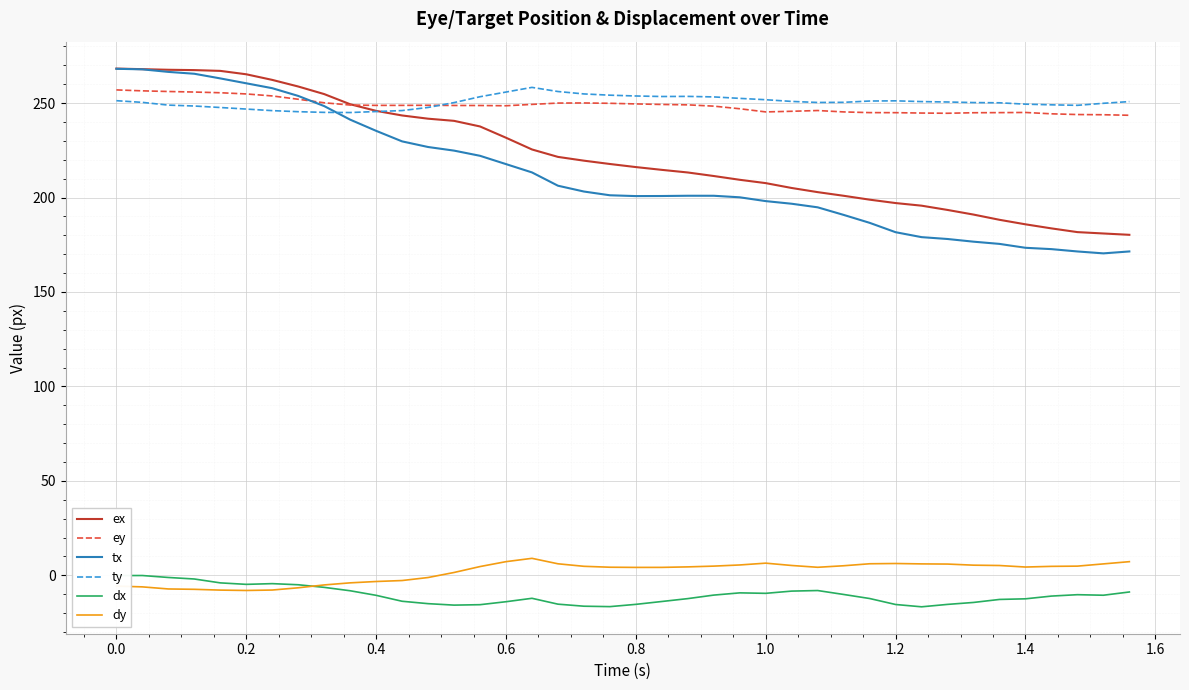

In ty, how many points are higher than both neighbors (excluding endpoints)?

3